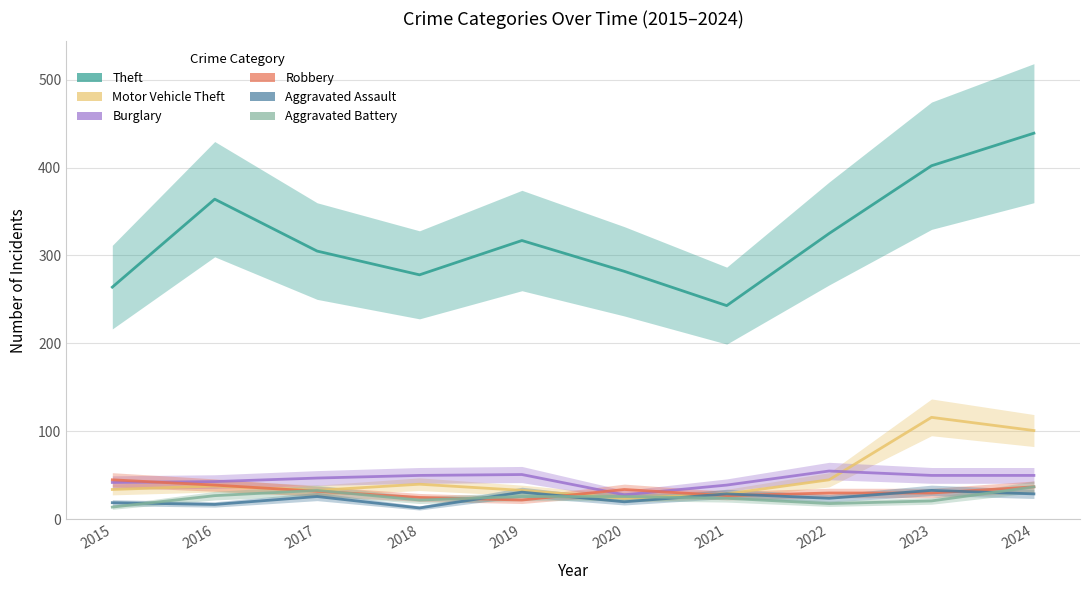

True or false: Aggravated Assault and Theft intersect in this chart.

False